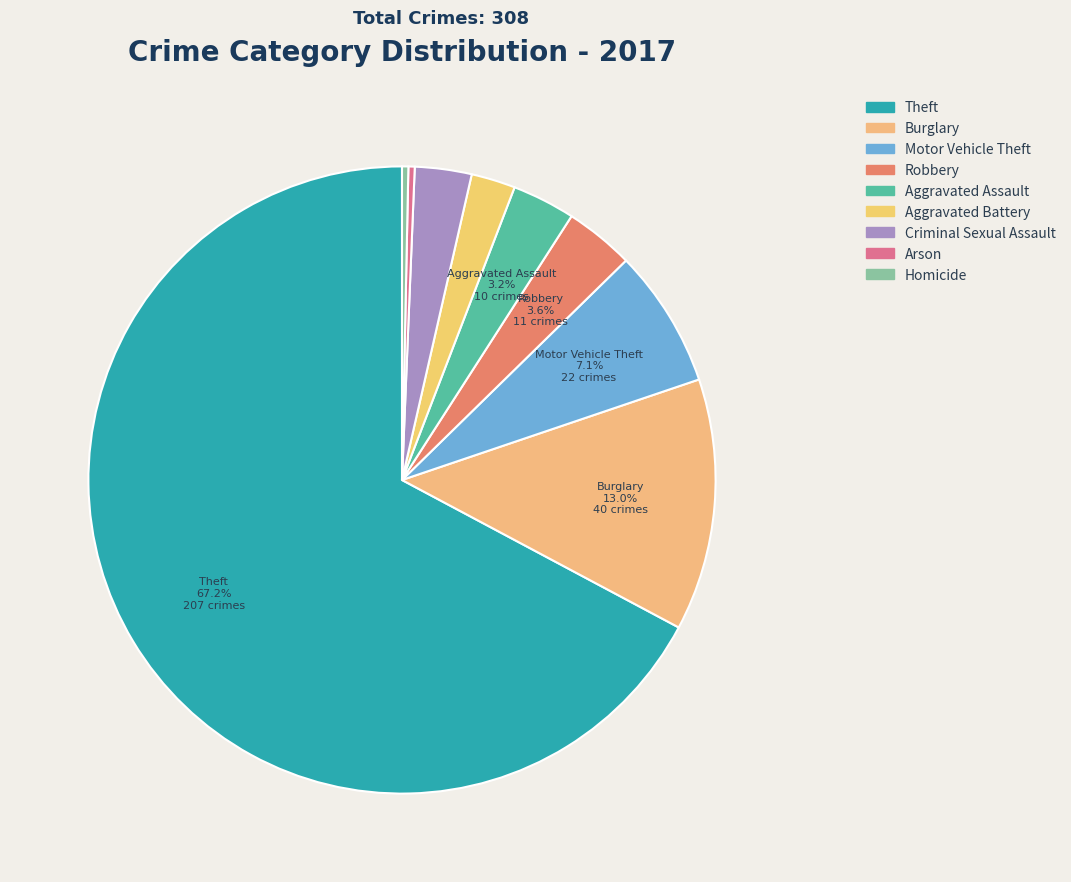

To the nearest percent, what is the difference between the Robbery and Theft slice percentages?

64%